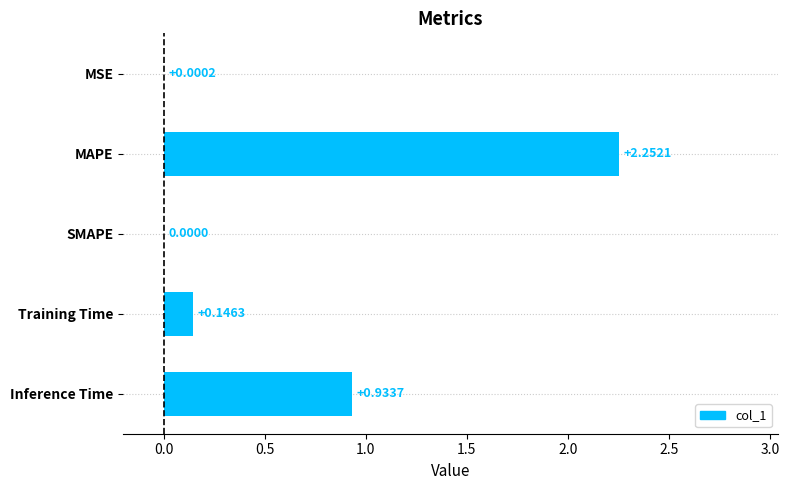

Which label corresponds to the largest value in the chart?

MAPE